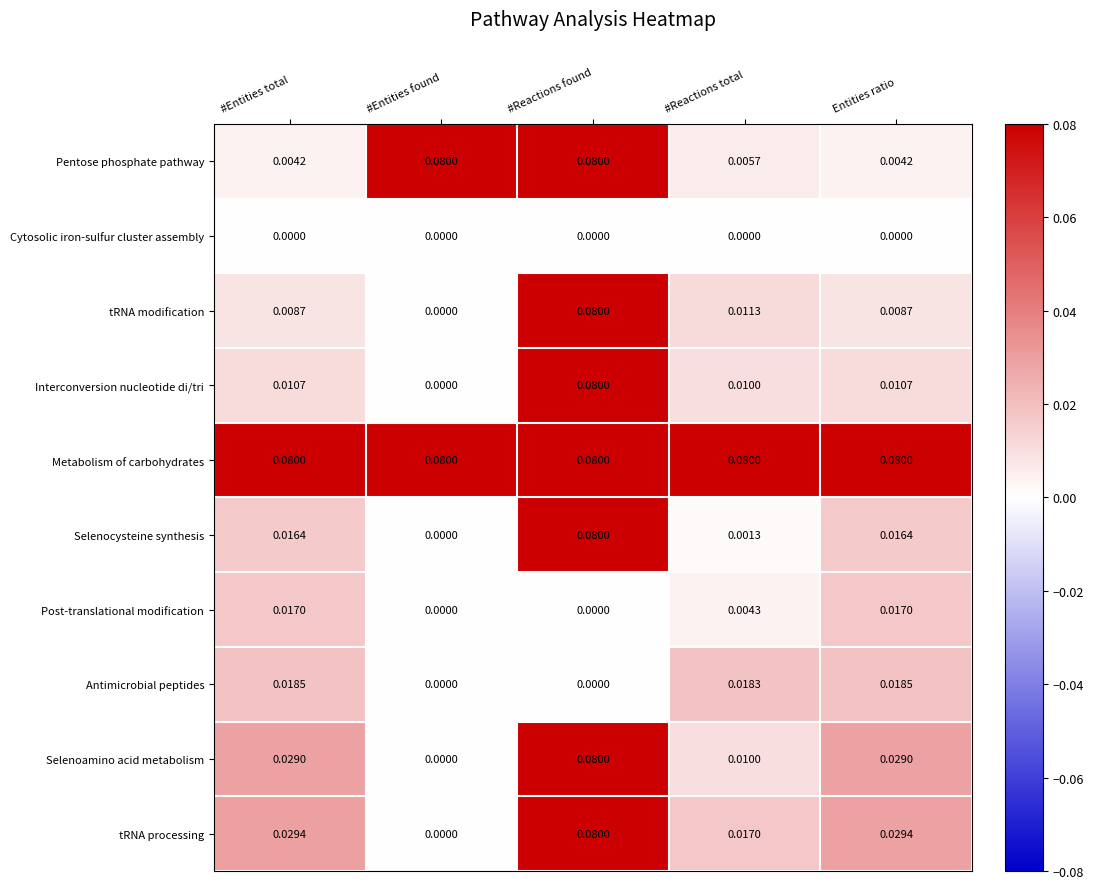

Between #Entities found and #Reactions total, which series saw the biggest shift?

Pentose phosphate pathway